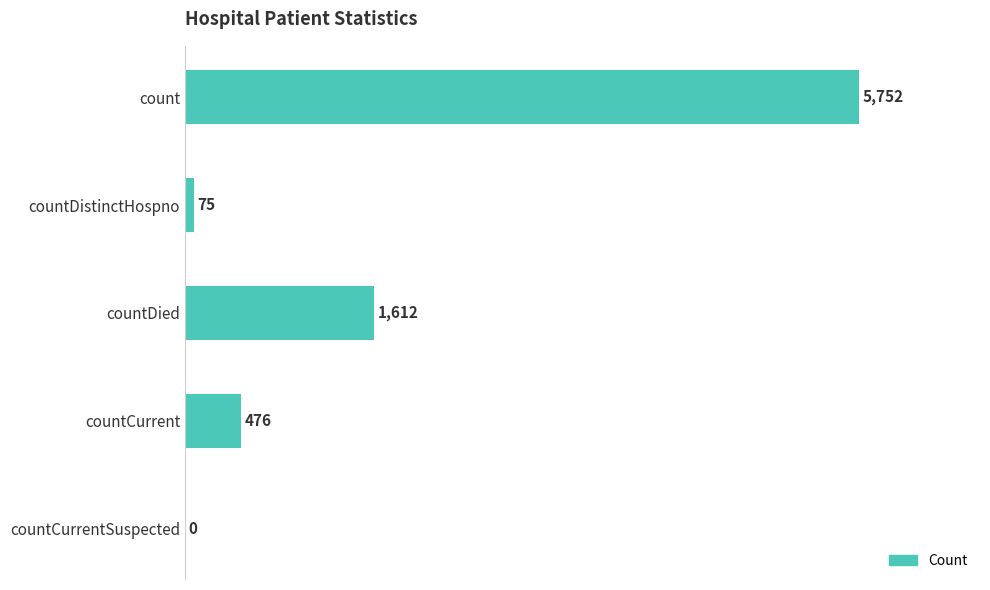

What is the greatest value displayed?

5752